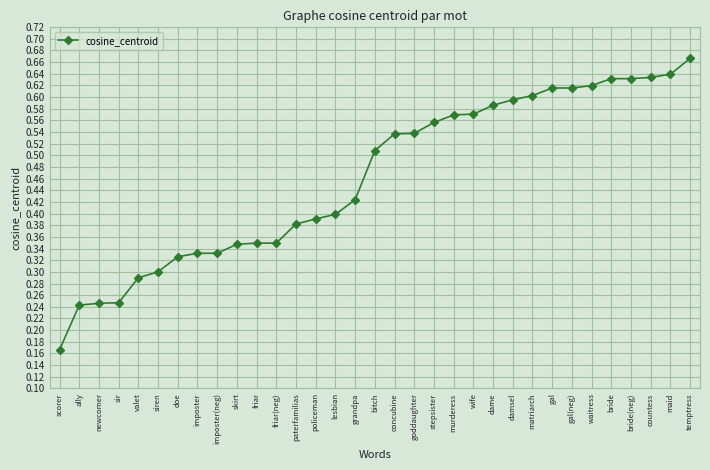

What is the label of the 7th point from the right?

gal(neg)